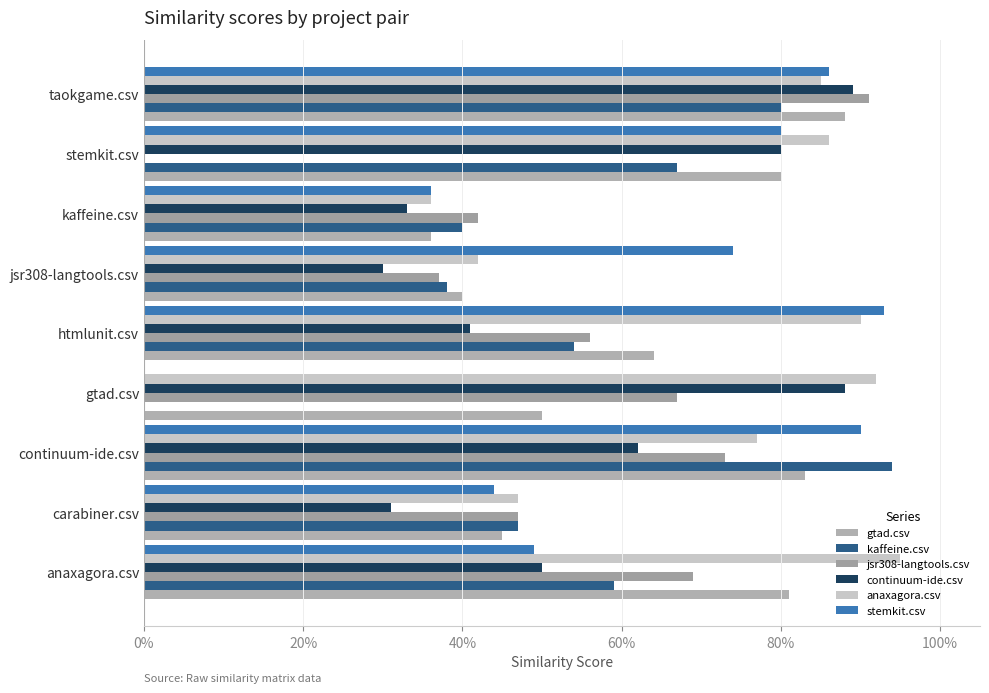

Count the number of data series in this chart.

6